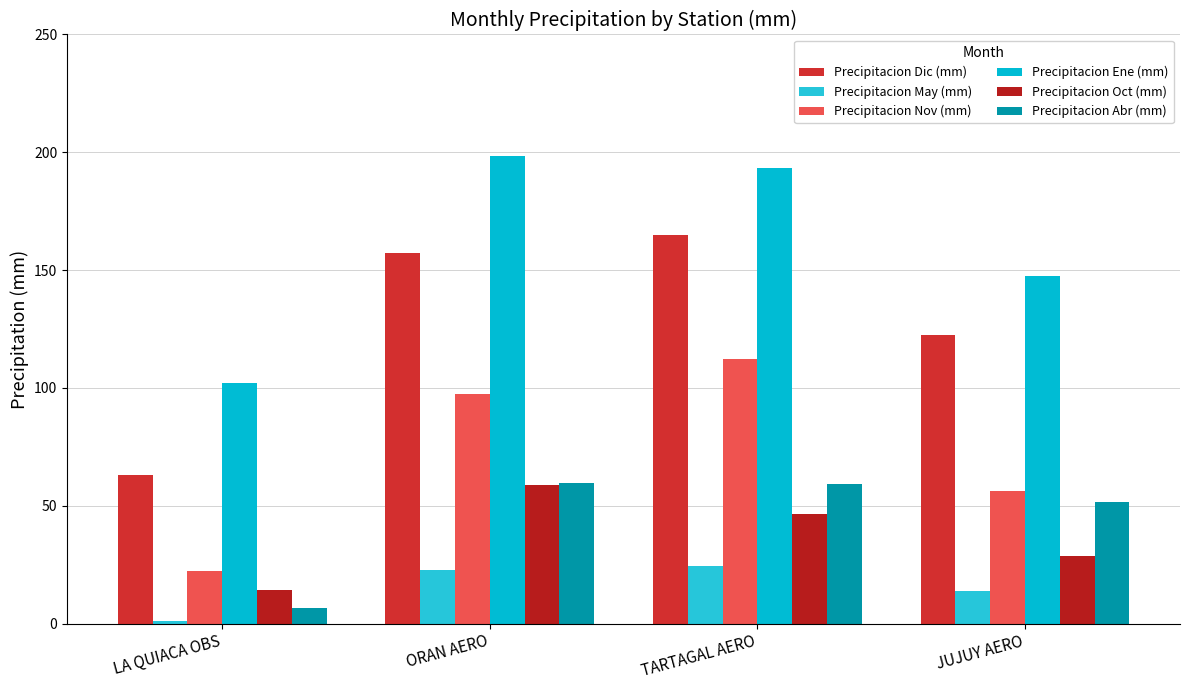

At which label does Precipitacion Ene (mm) first exceed 193?

ORAN AERO